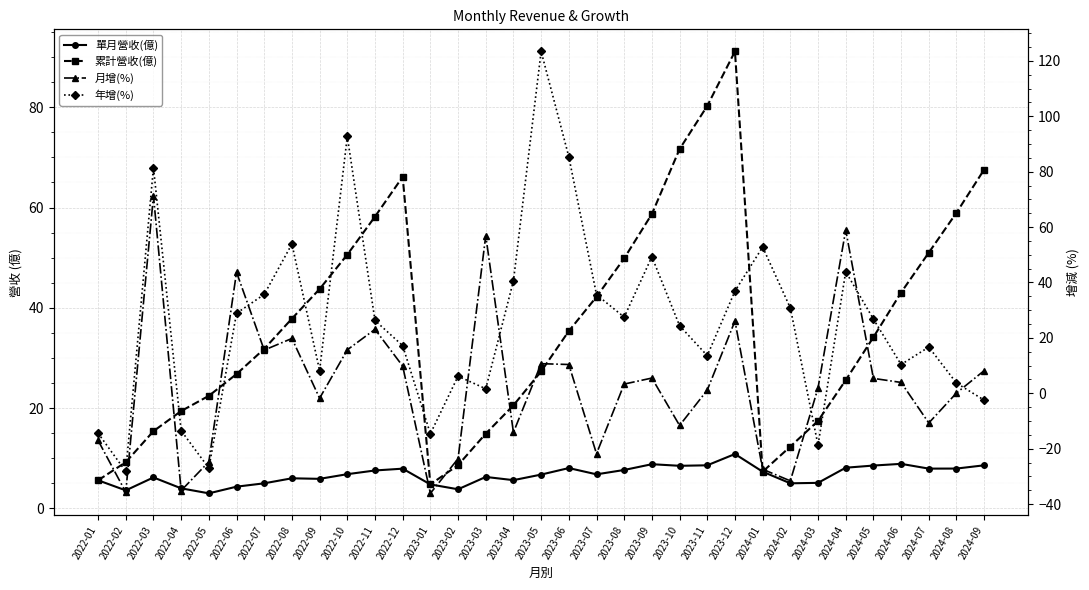

Which category has the lowest value across all series?

2023-01